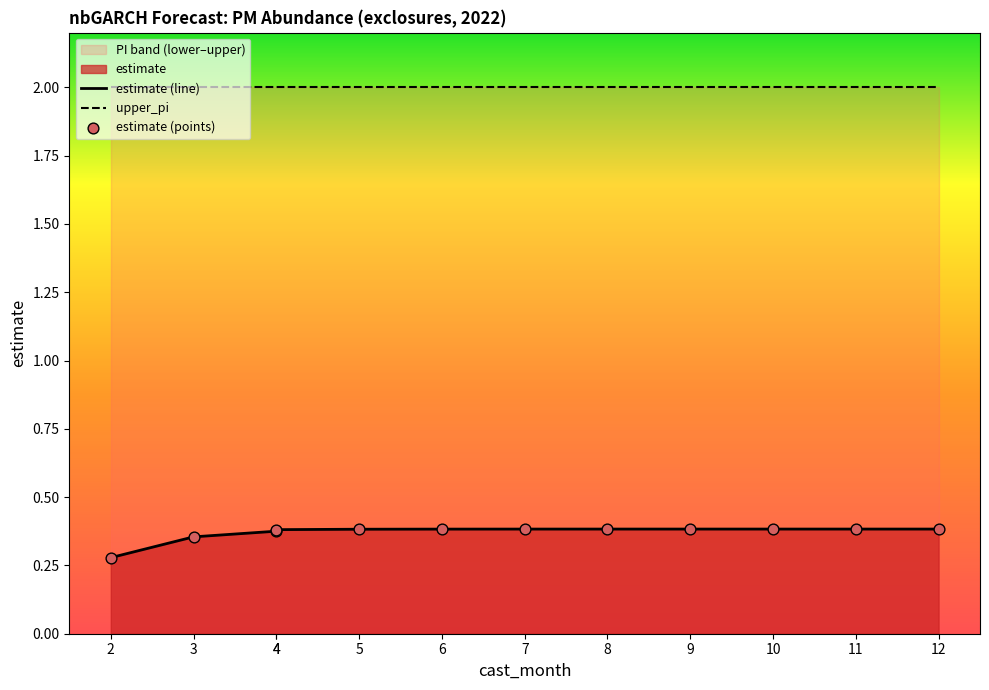

What is the total value across all series at 4?

2.4